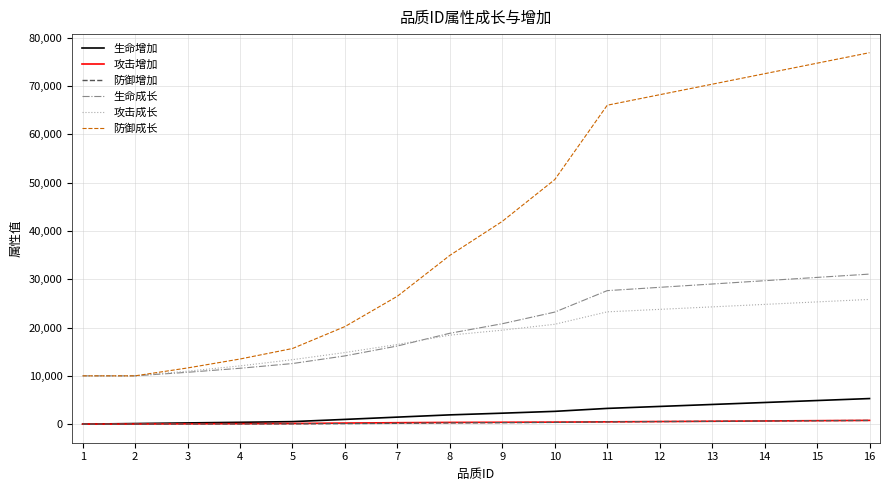

The value of 生命成长 at 12 is 12263. True or false?

False